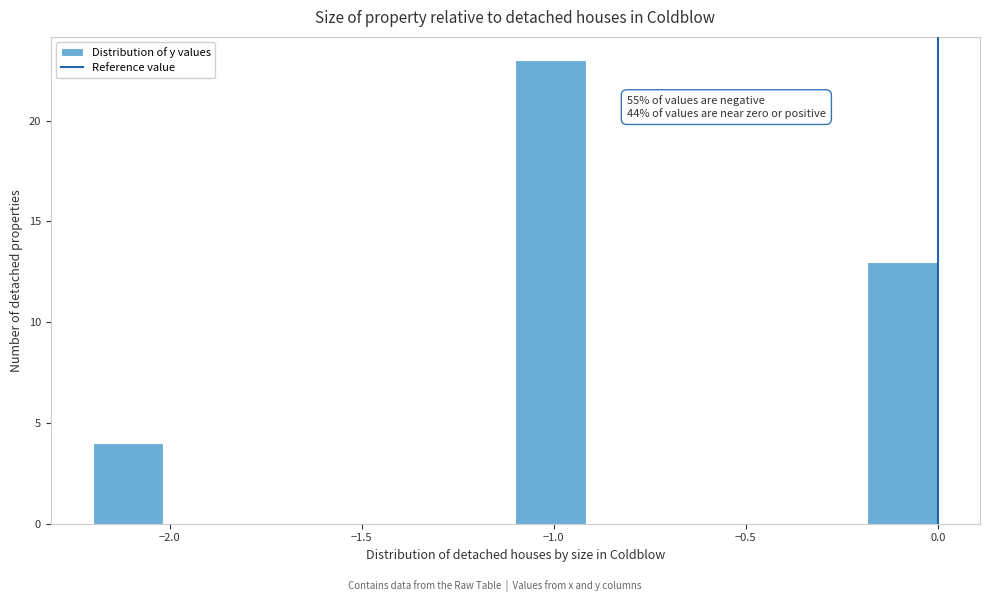

Read against the x-axis, roughly where is the centre of the tallest bar?

-1.00